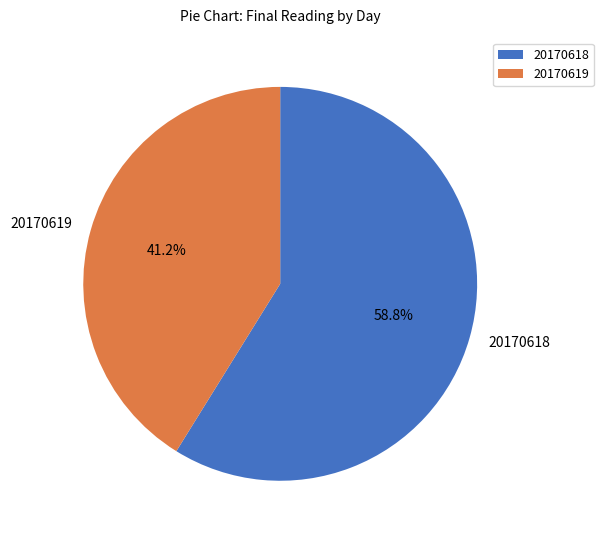

Is there any slice that represents more than half of the pie?

Yes